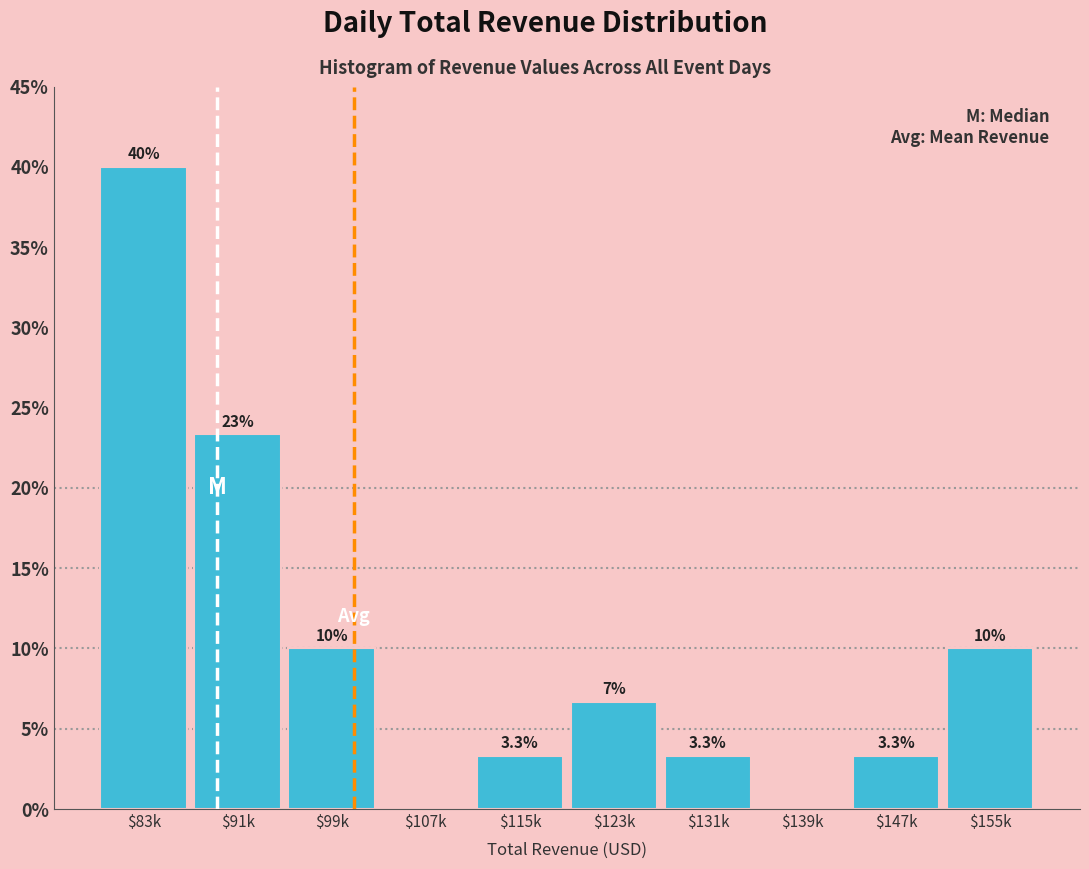

Which category has the highest value across all series?

$83k